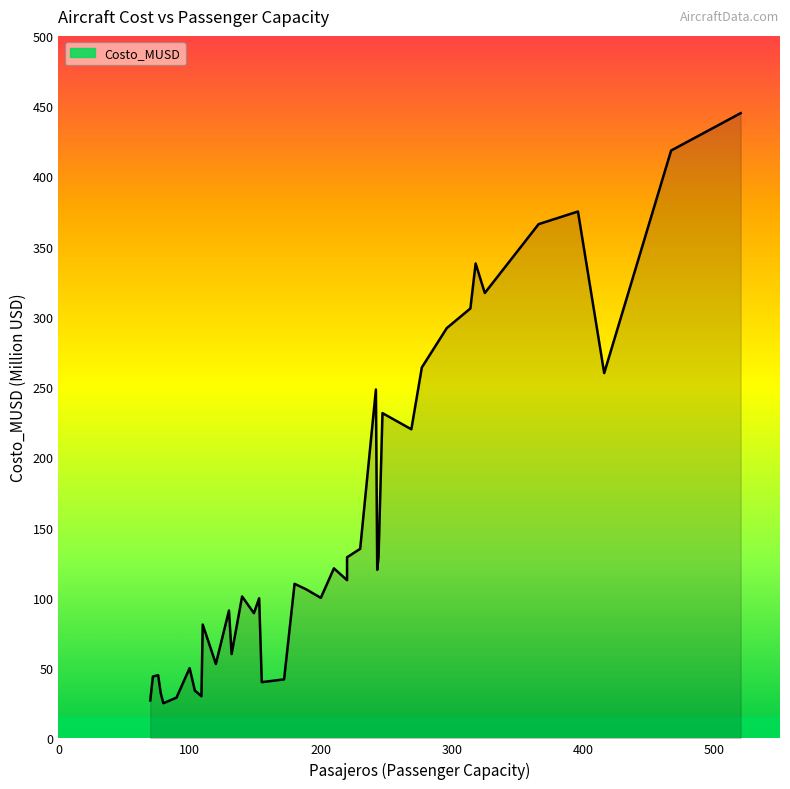

What is the difference between the second highest and second lowest values?

391.4